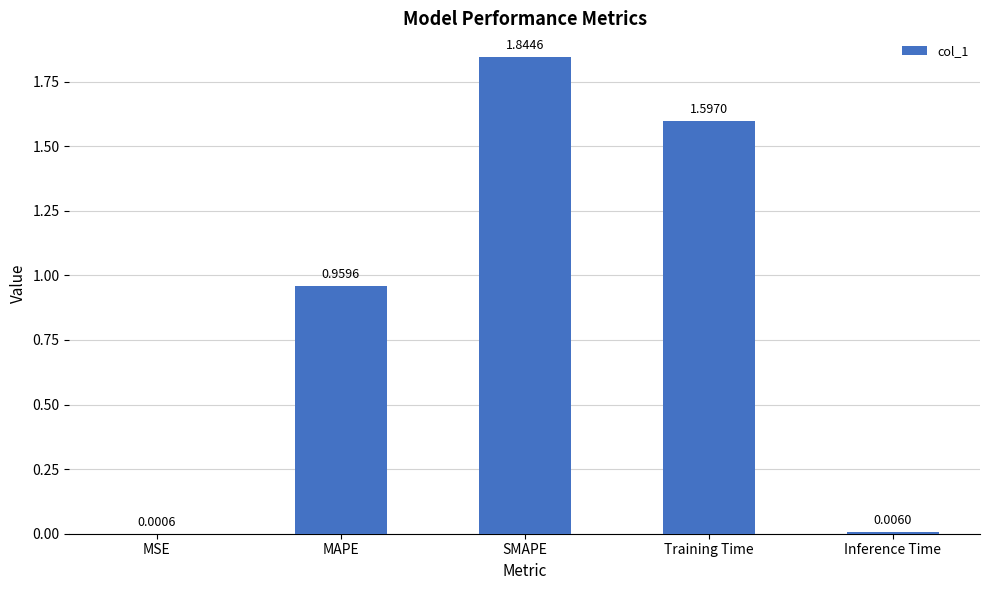

At which category does the chart reach its peak across all series?

SMAPE